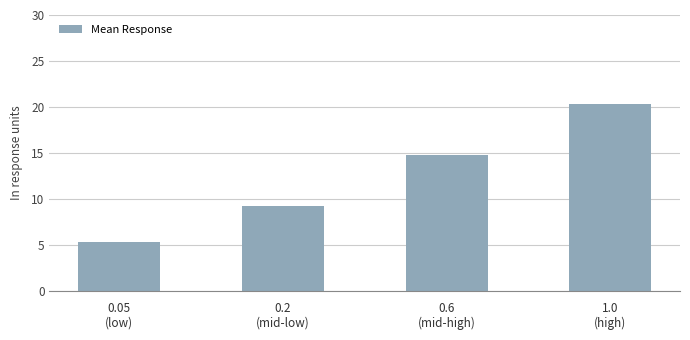

Approximately how many times larger is the value at 0.05
(low) compared to 1.0
(high)?

0.3